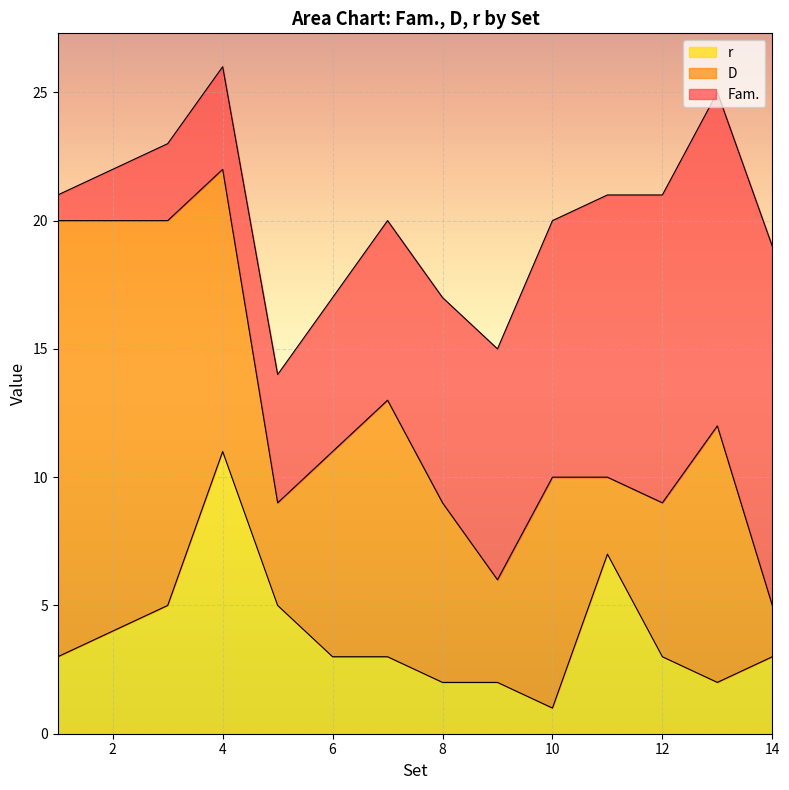

What is the value of the Fam. point at the 6th from the left?

6